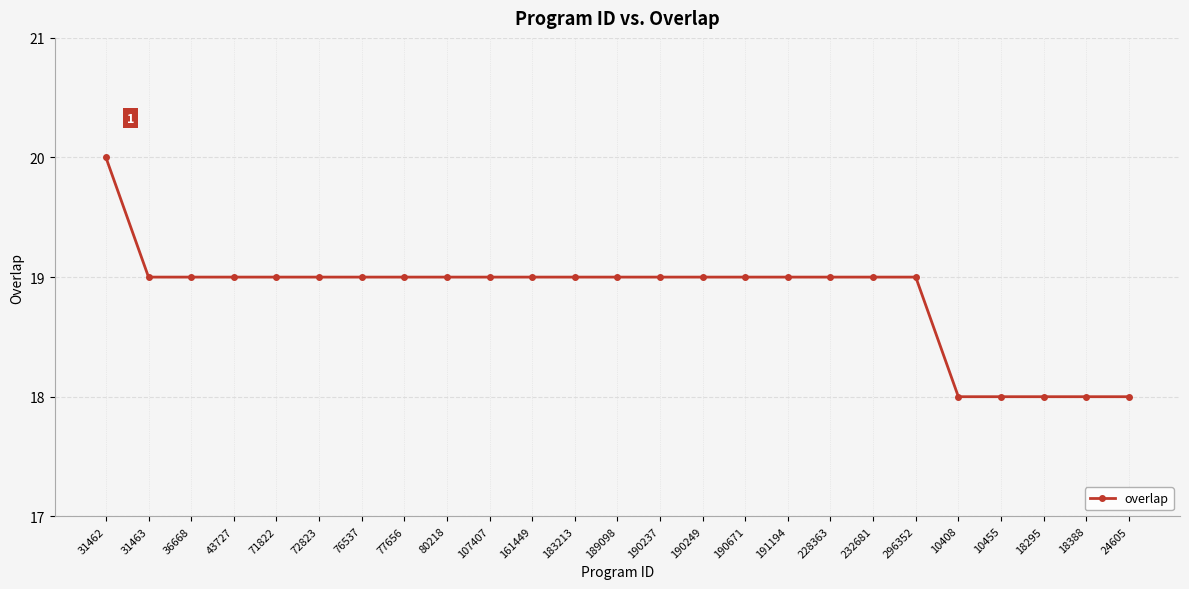

How many series are shown in this chart?

1